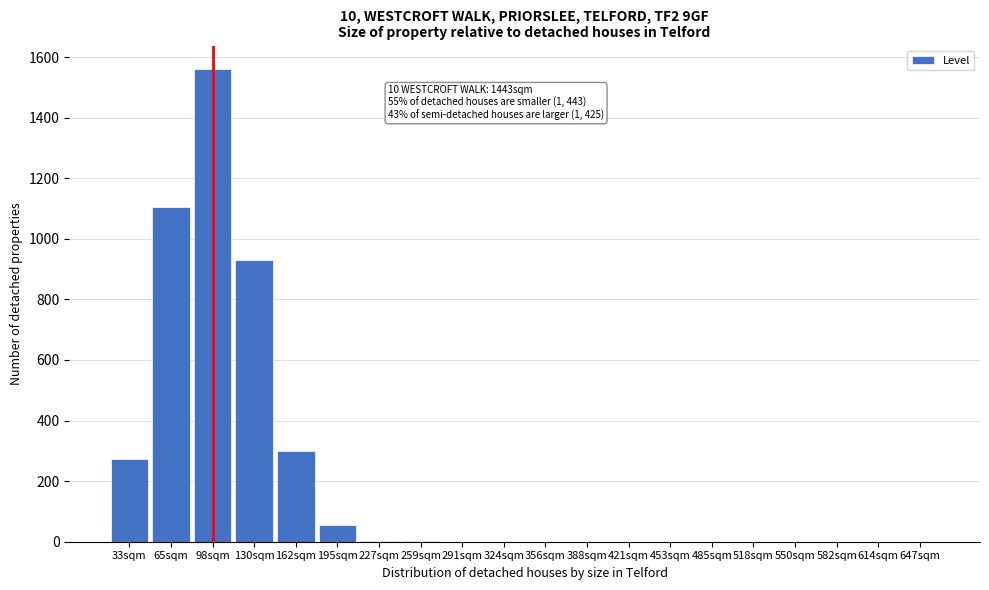

True or false: the data shows 99 at 33sqm.

False